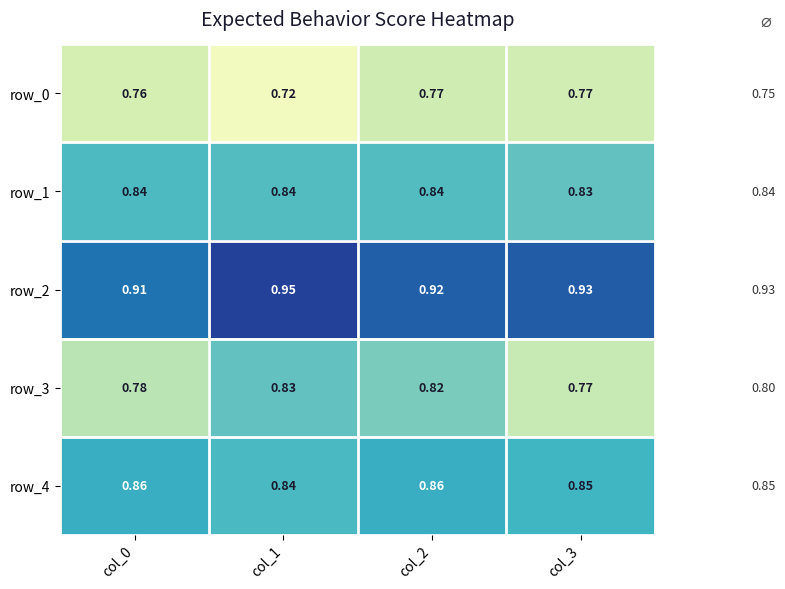

Is it true that row_1 equals 0.2 at col_1?

False